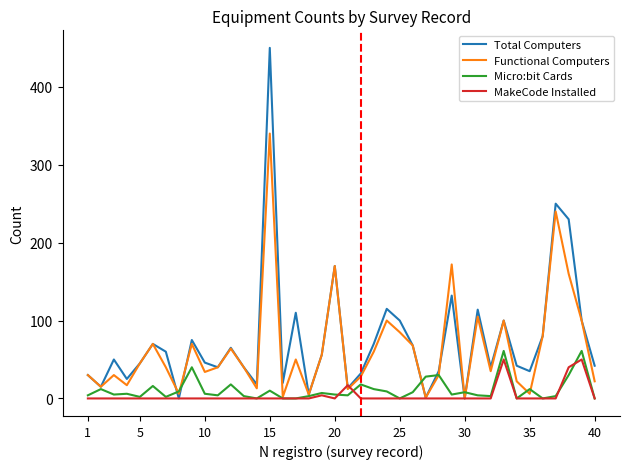

What are all the series names shown in the legend?

Total Computers, Functional Computers, Micro:bit Cards, MakeCode Installed